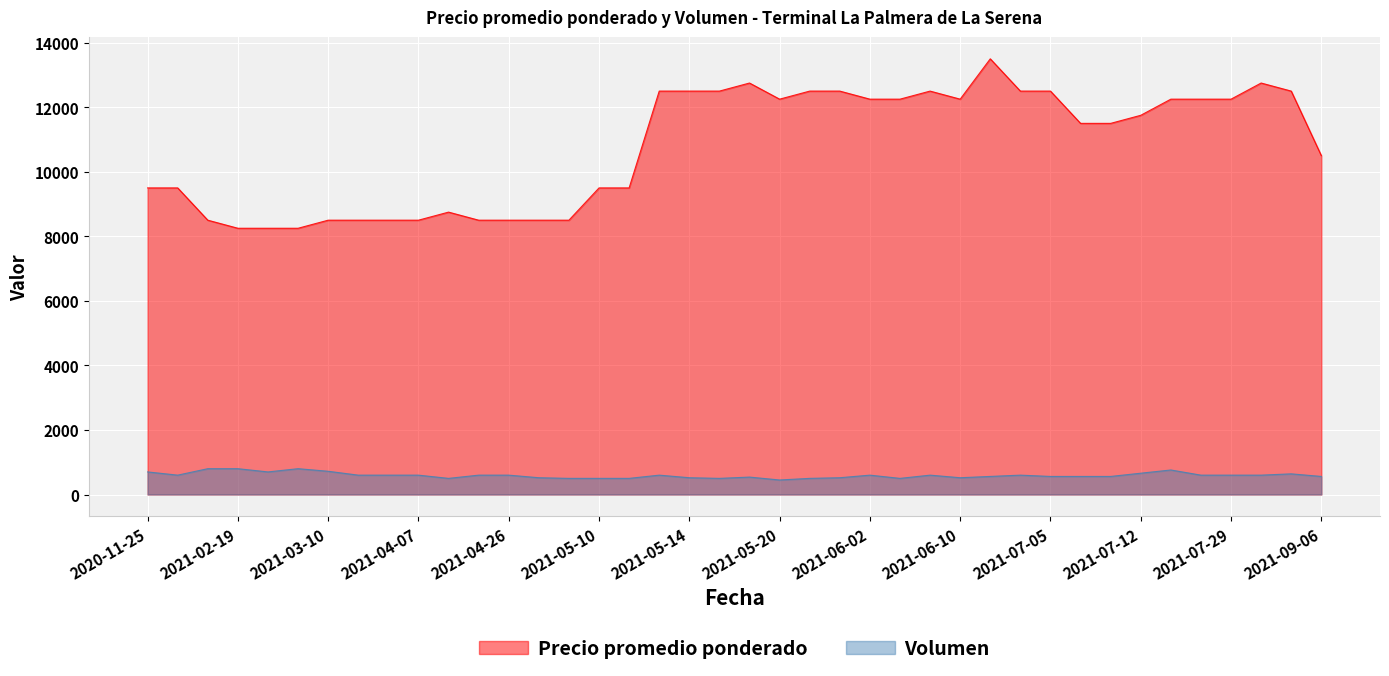

What is the minimum value for Volumen?

450